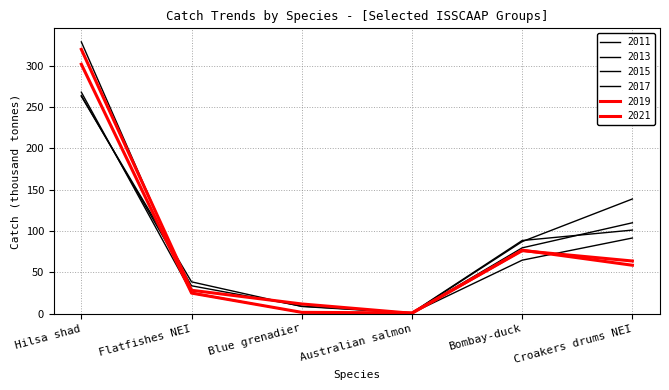

List the labels in order of 2015 value, largest first.

Hilsa shad, Croakers drums NEI, Bombay-duck, Flatfishes NEI, Blue grenadier, Australian salmon